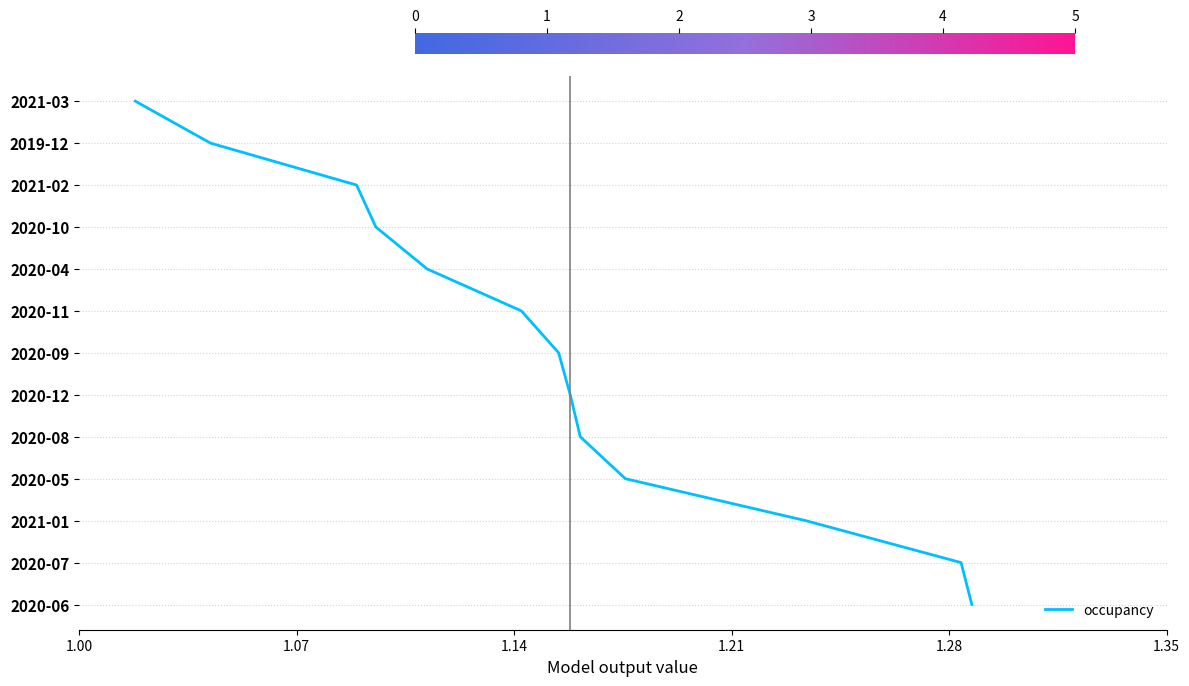

How many values are above zero?

12